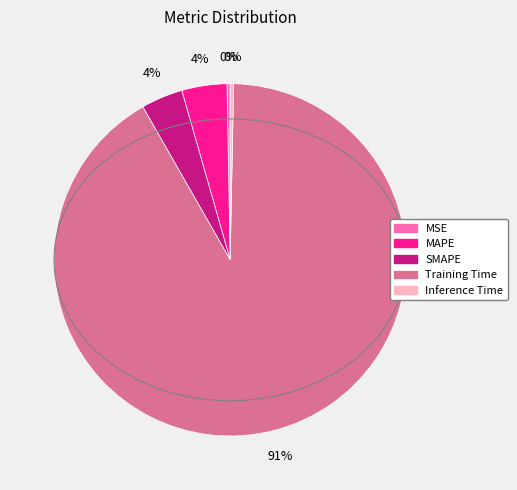

To the nearest percent, what percentage of the pie is MAPE?

4%